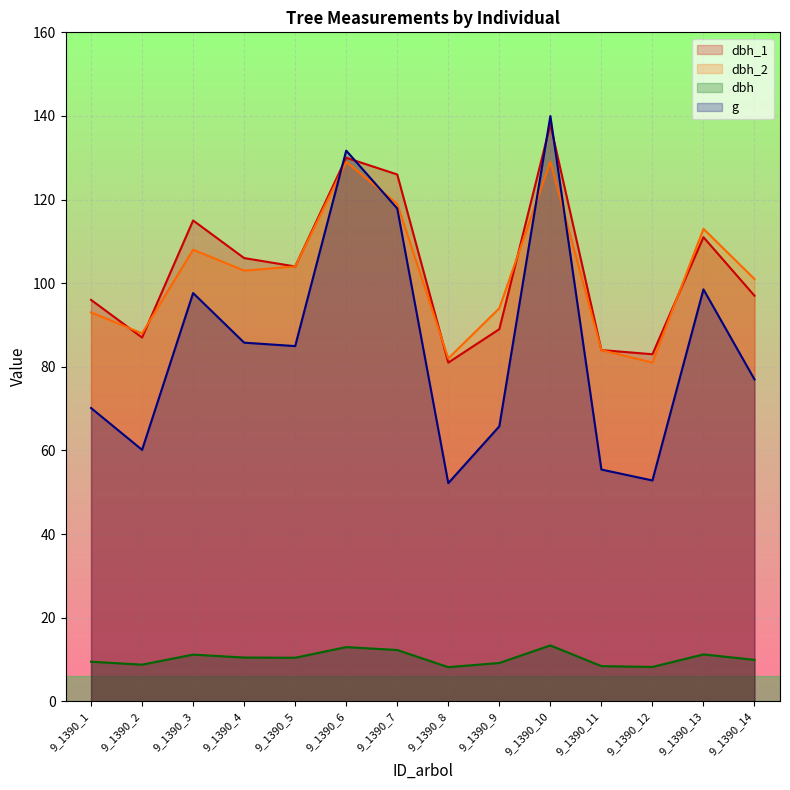

How many categories are shown in the chart?

14